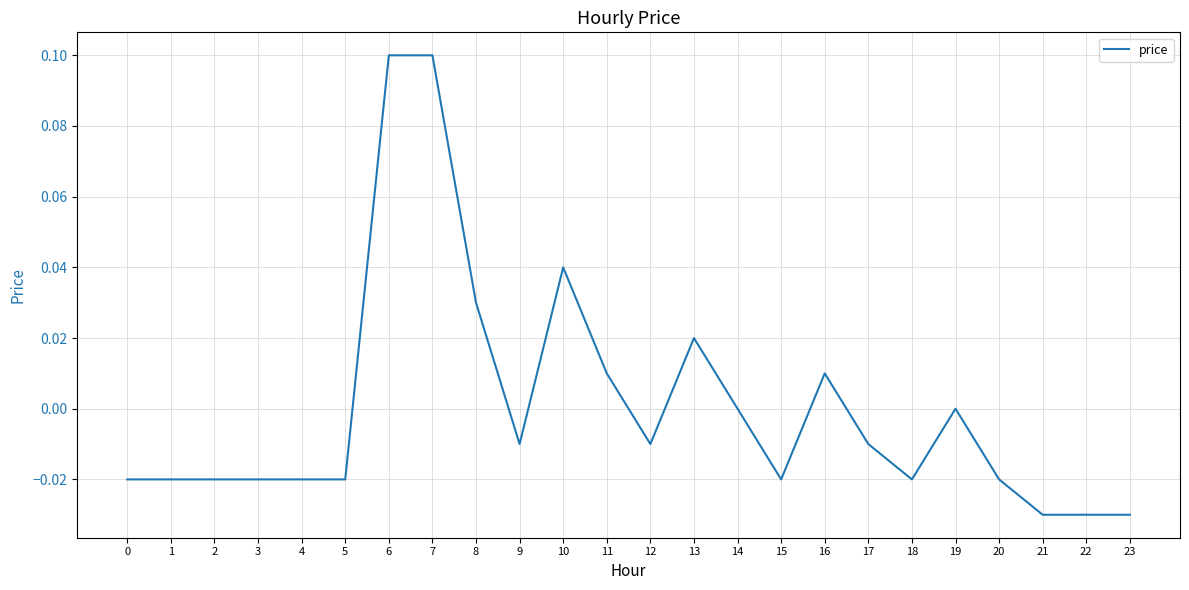

True or false: the data shows -0.0 at 0.

True